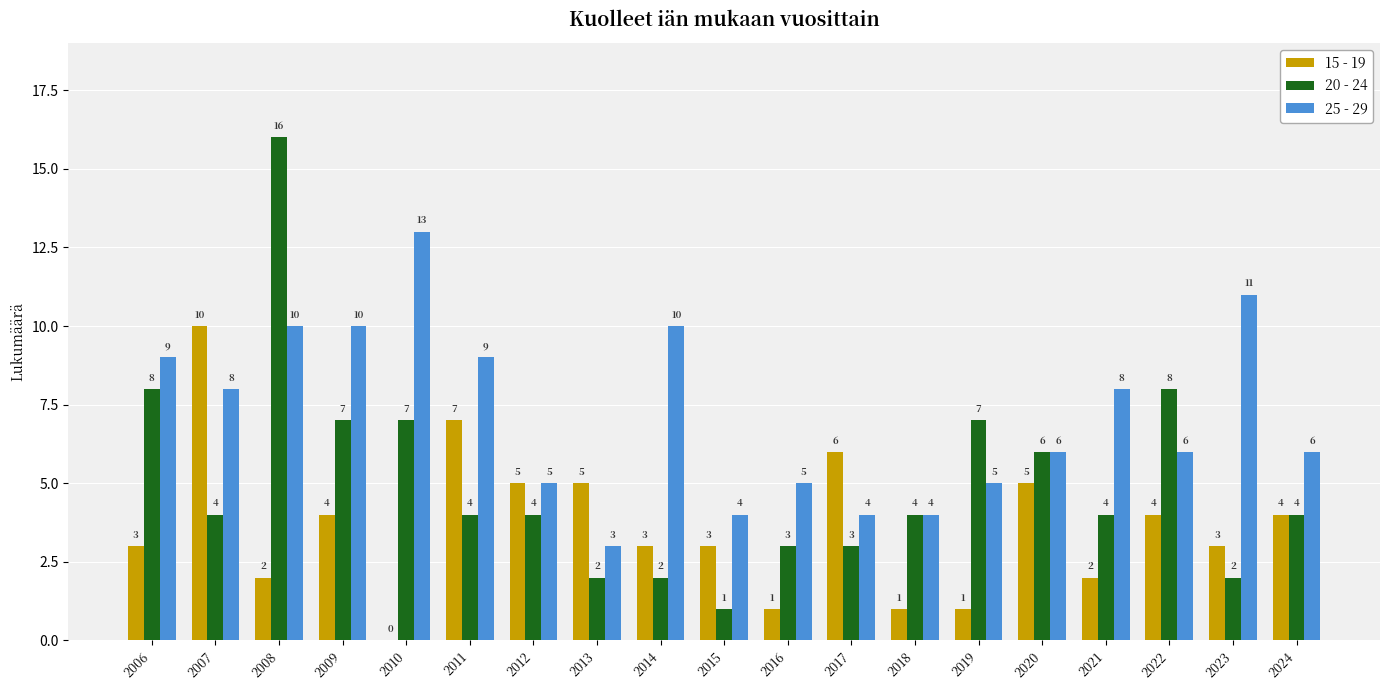

Are the bars horizontal?

No